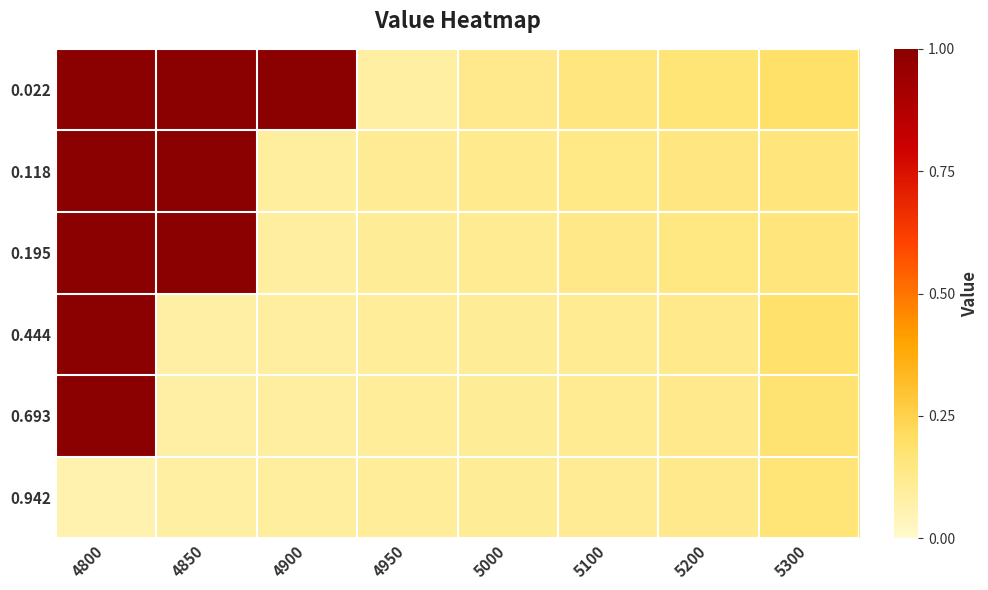

Reading right to left, list all the values displayed in this chart.

0.022: 5300=0.2	5200=0.2	5100=0.2	5000=0.1	4950=0.1	4900=1.0	4850=1.0	4800=1.0
0.118: 5300=0.2	5200=0.1	5100=0.1	5000=0.1	4950=0.1	4900=0.1	4850=1.0	4800=1.0
0.195: 5300=0.2	5200=0.1	5100=0.1	5000=0.1	4950=0.1	4900=0.1	4850=1.0	4800=1.0
0.444: 5300=0.2	5200=0.1	5100=0.1	5000=0.1	4950=0.1	4900=0.1	4850=0.1	4800=1.0
0.693: 5300=0.2	5200=0.1	5100=0.1	5000=0.1	4950=0.1	4900=0.1	4850=0.1	4800=1.0
0.942: 5300=0.2	5200=0.1	5100=0.1	5000=0.1	4950=0.1	4900=0.1	4850=0.1	4800=0.1